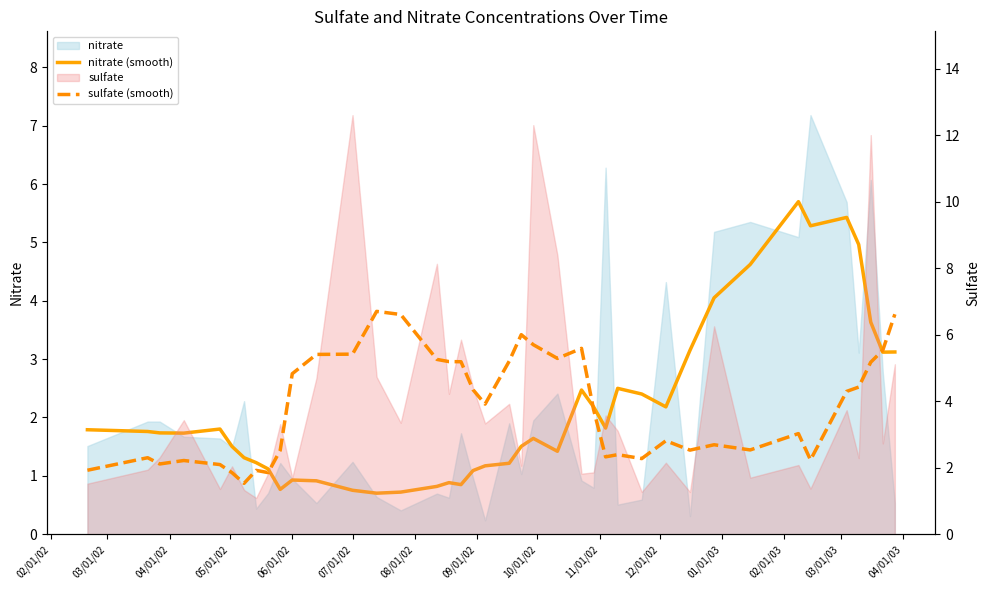

True or false: nitrate (smooth) and sulfate (smooth) intersect in this chart.

True